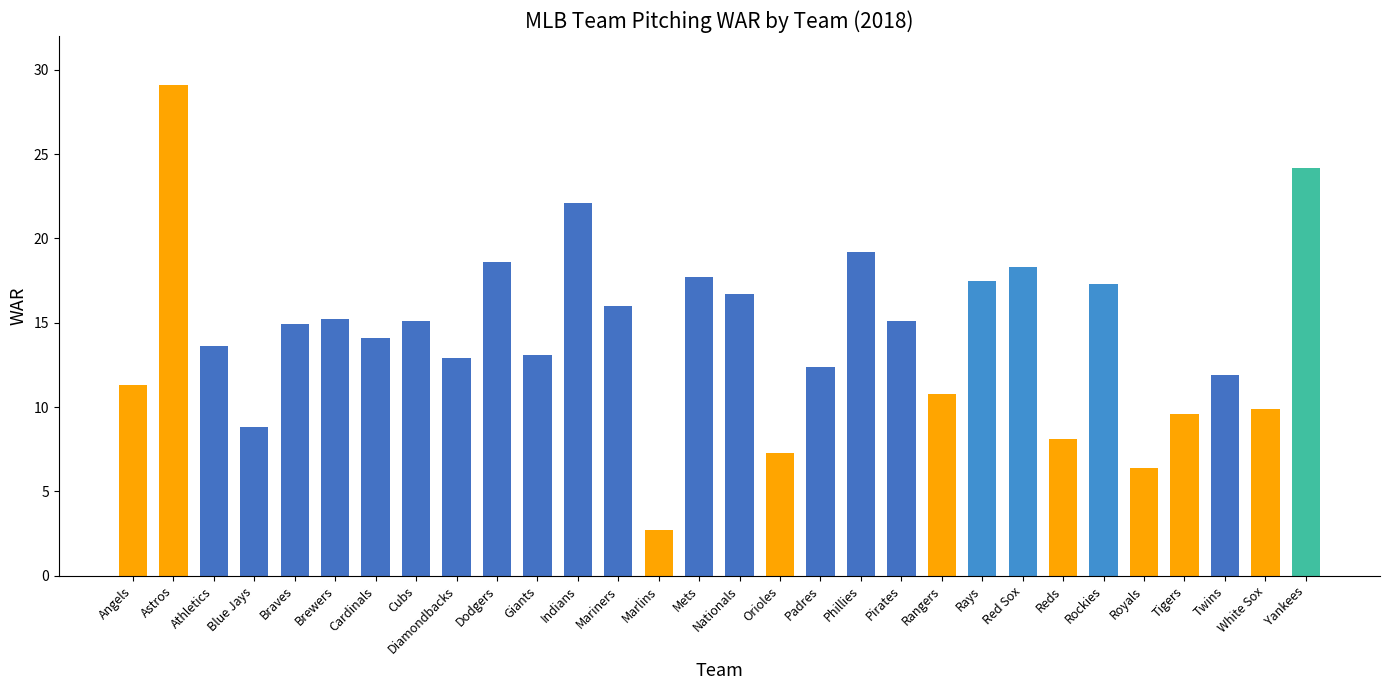

What is the label of the 14th bar from the right?

Orioles